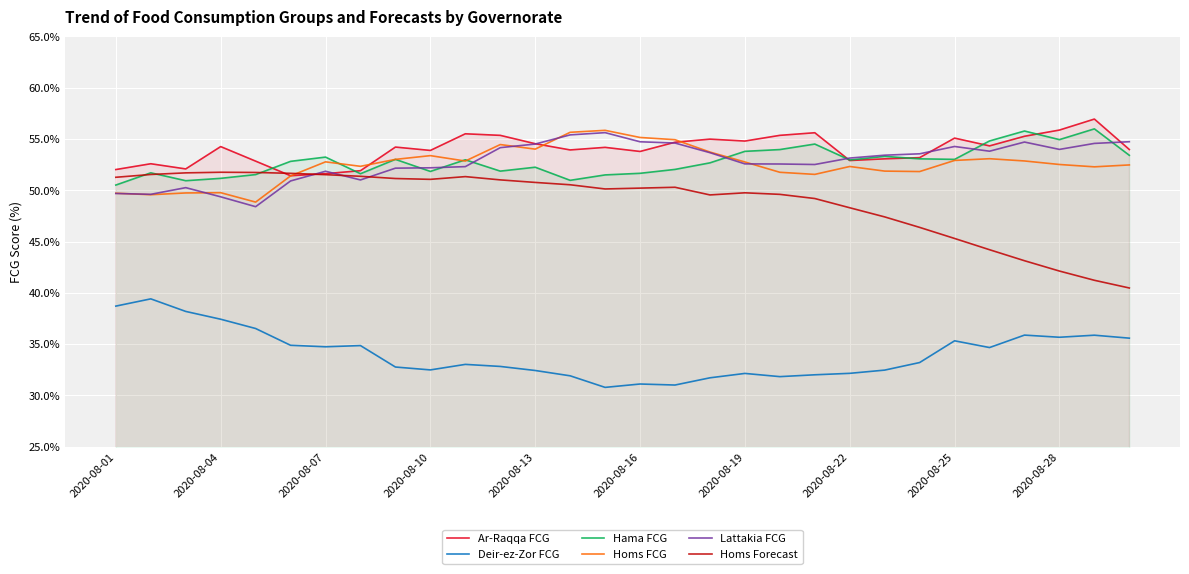

How many categories are shown in the chart?

30